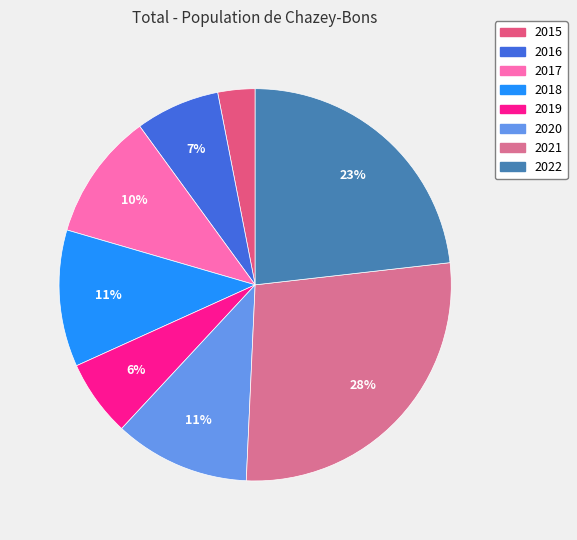

How many slices are in this pie chart?

8